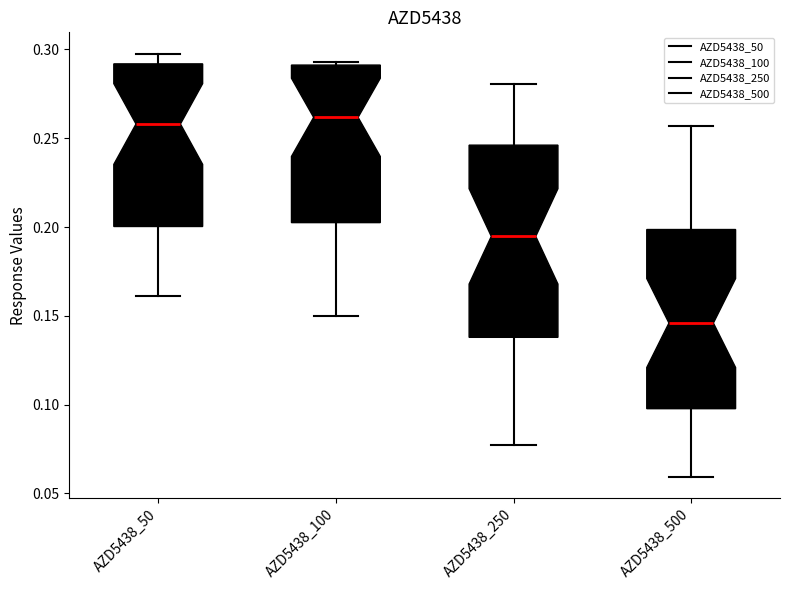

Reading left to right, transcribe this box plot: for each box, give where its median line is, the range the box spans, and where its two whiskers end, as read against the y-axis. The values are not printed on the chart, so give them approximately, as read against the axis.

AZD5438_50: median 0.260, box 0.200 to 0.290, whiskers 0.160 to 0.300
AZD5438_100: median 0.260, box 0.200 to 0.290, whiskers 0.150 to 0.295
AZD5438_250: median 0.195, box 0.140 to 0.245, whiskers 0.075 to 0.280
AZD5438_500: median 0.145, box 0.100 to 0.200, whiskers 0.060 to 0.255